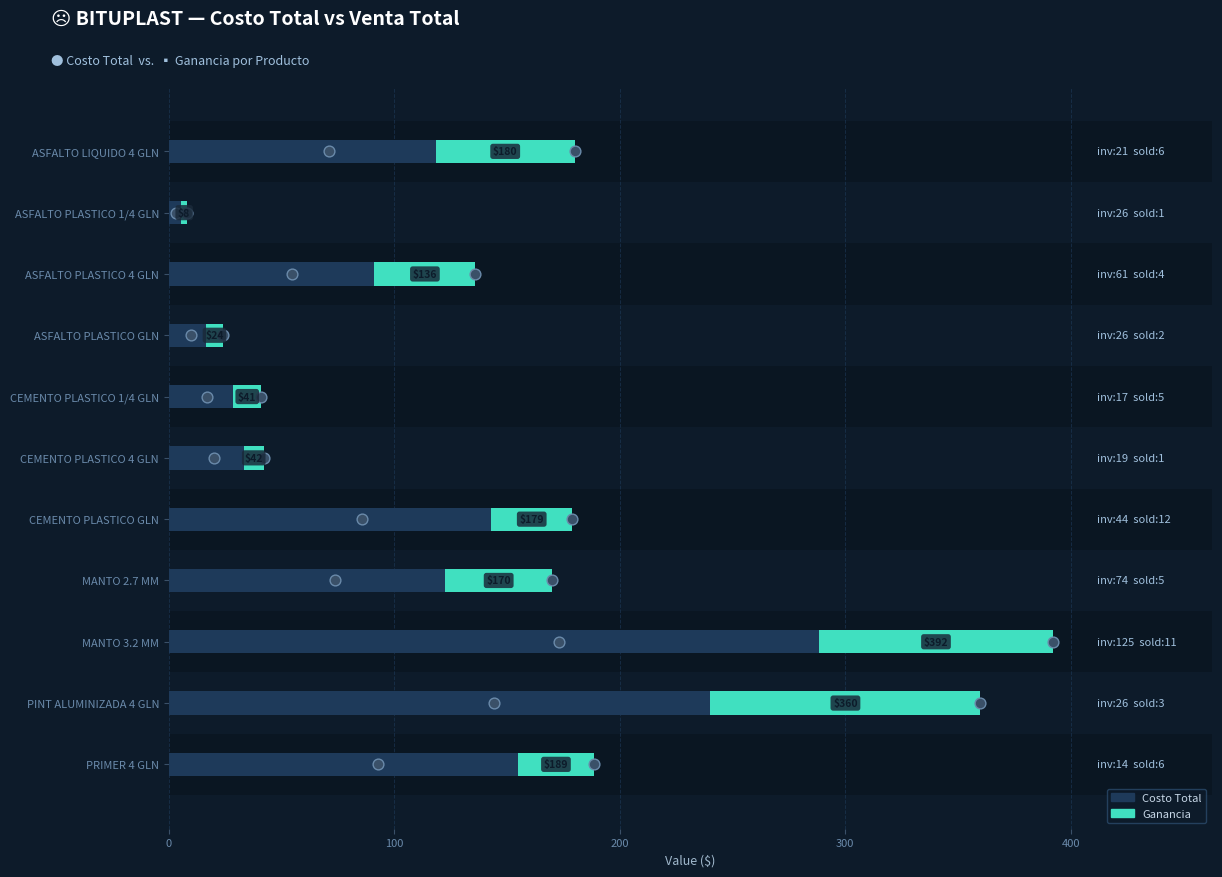

What are all the series names shown in the legend?

Costo Total, Ganancia